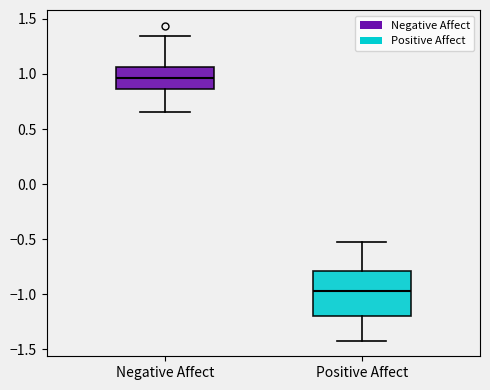

Where is the upper edge of the box for Negative Affect on the y-axis? The values are not printed on the chart, so give them approximately, as read against the axis.

1.05